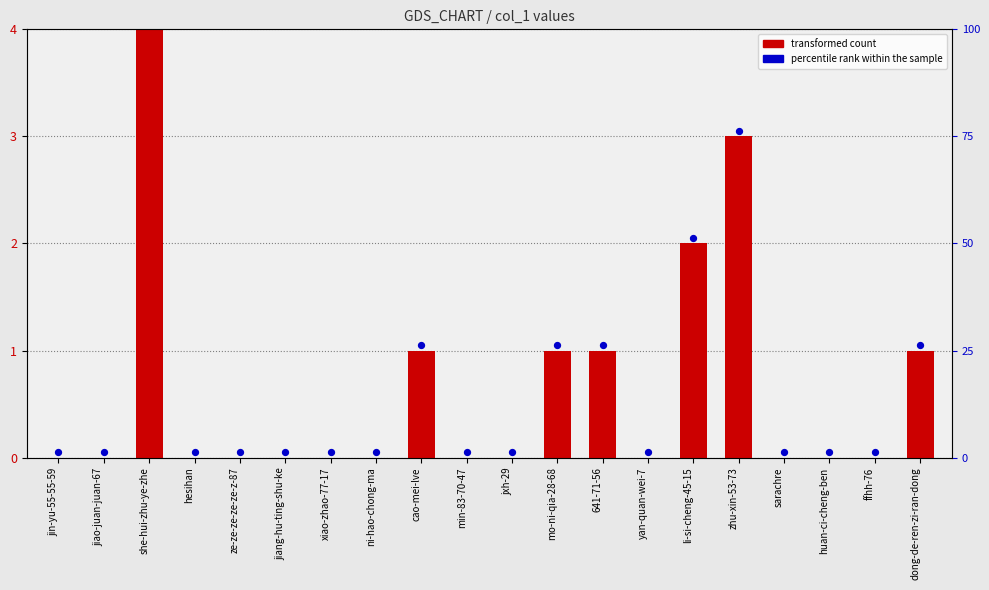

Which has a higher value, she-hui-zhu-ye-zhe or cao-mei-lve?

she-hui-zhu-ye-zhe